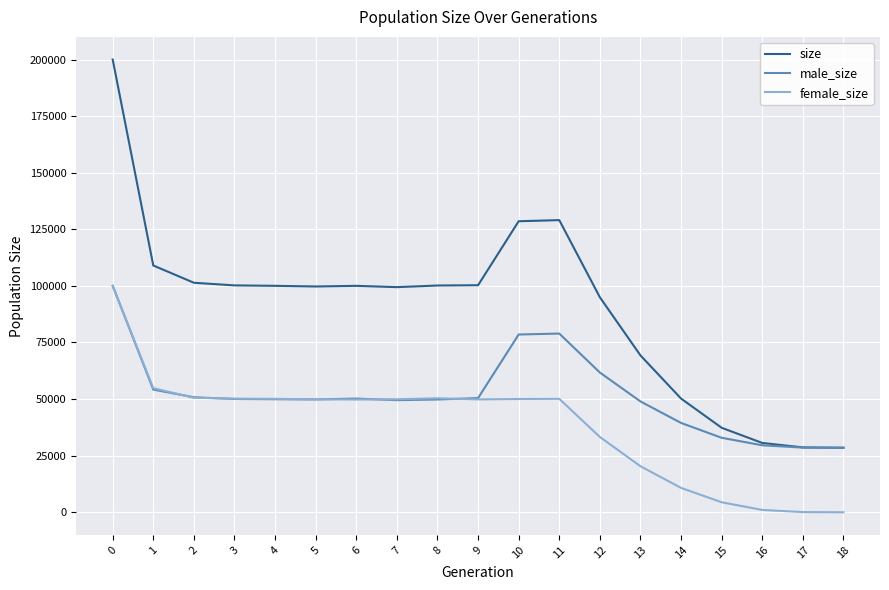

What is the difference between the size values at 3 and 5?

484